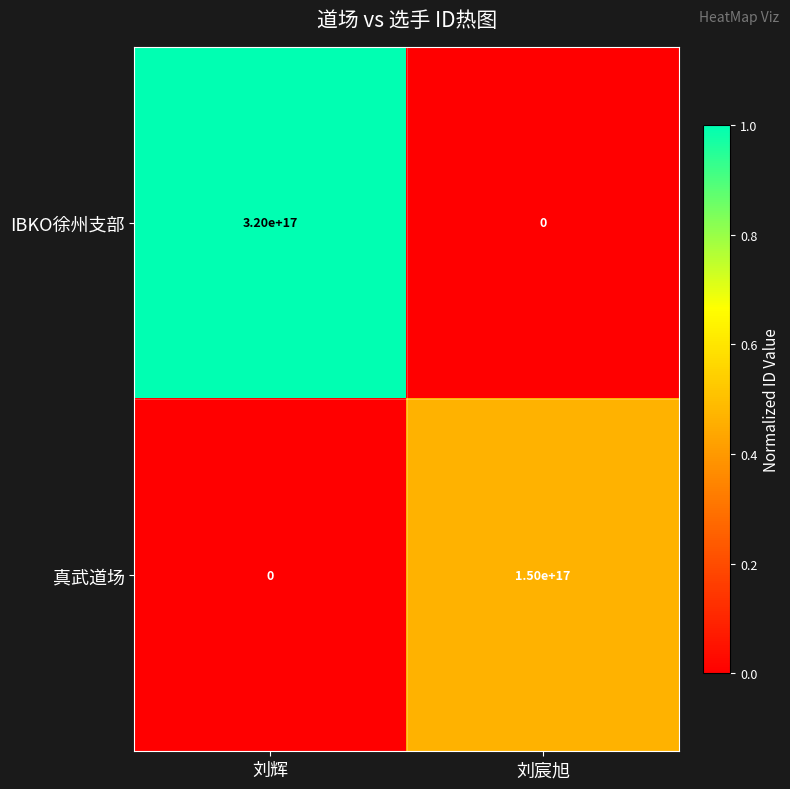

How many values in the IBKO徐州支部 series are below 320000000000000000?

1